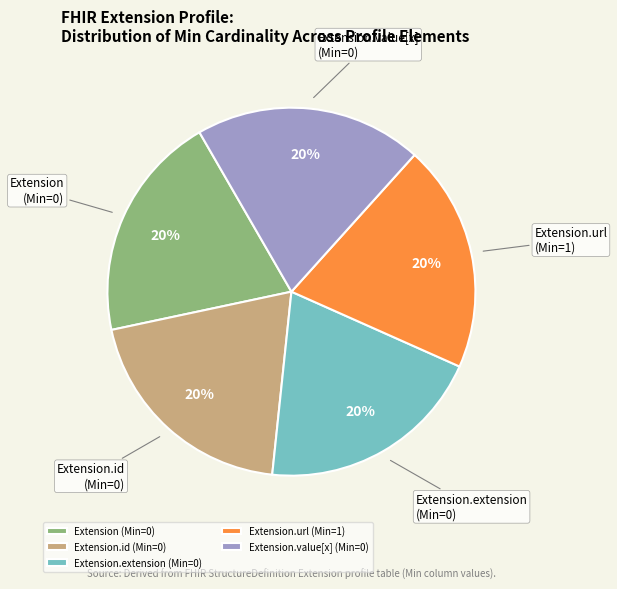

Combined, do Extension.id (Min=0) and Extension (Min=0) account for over 50%?

No